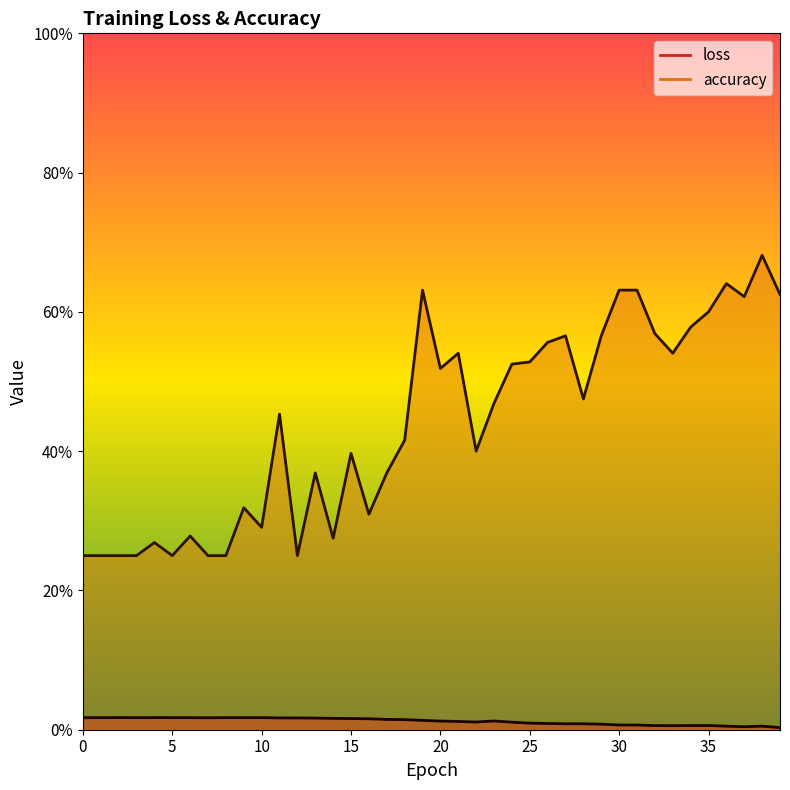

True or false: loss and accuracy cross at least once.

False